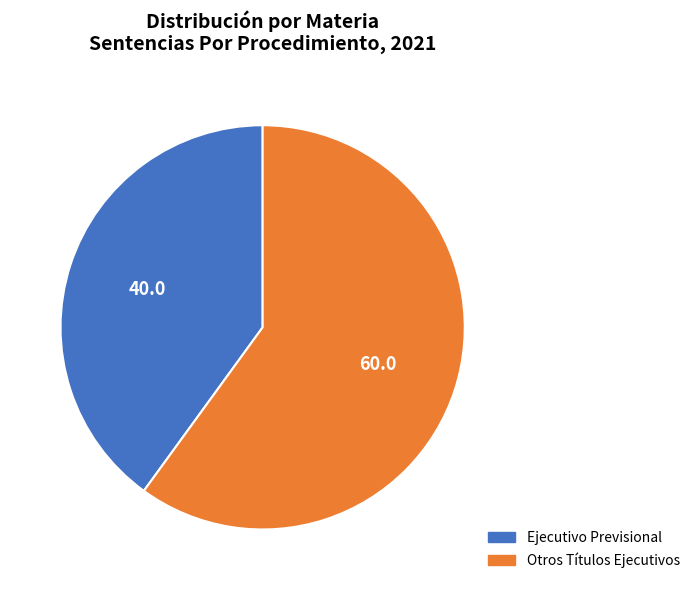

Is there a majority slice in this chart?

Yes